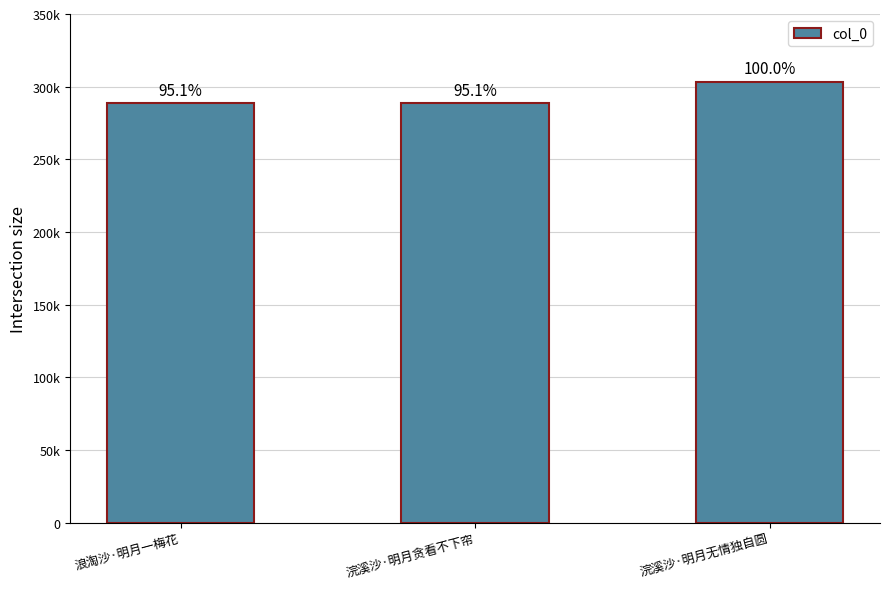

Are the bars horizontal?

No